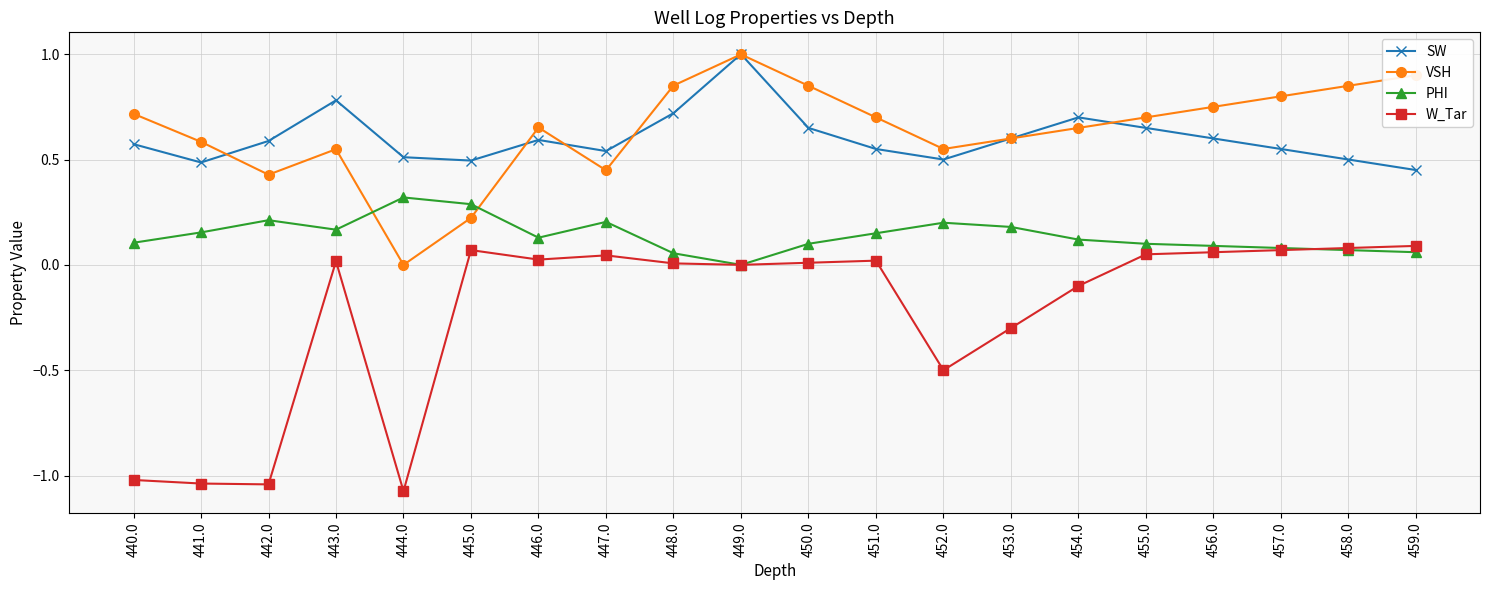

What are all the series names shown in the legend?

SW, VSH, PHI, W_Tar